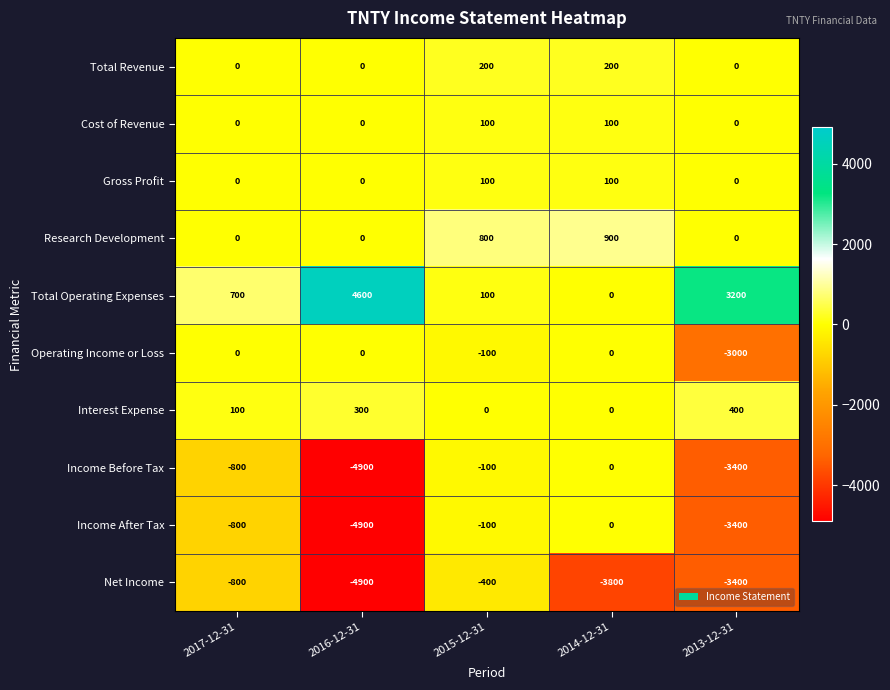

At which category is the sum across all series the highest?

2015-12-31